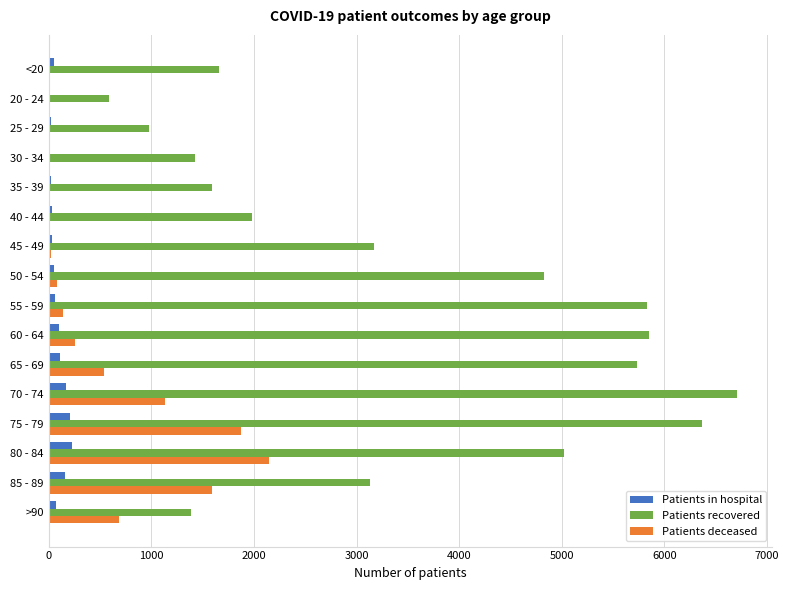

Which category has the highest value in the Patients recovered series?

70 - 74